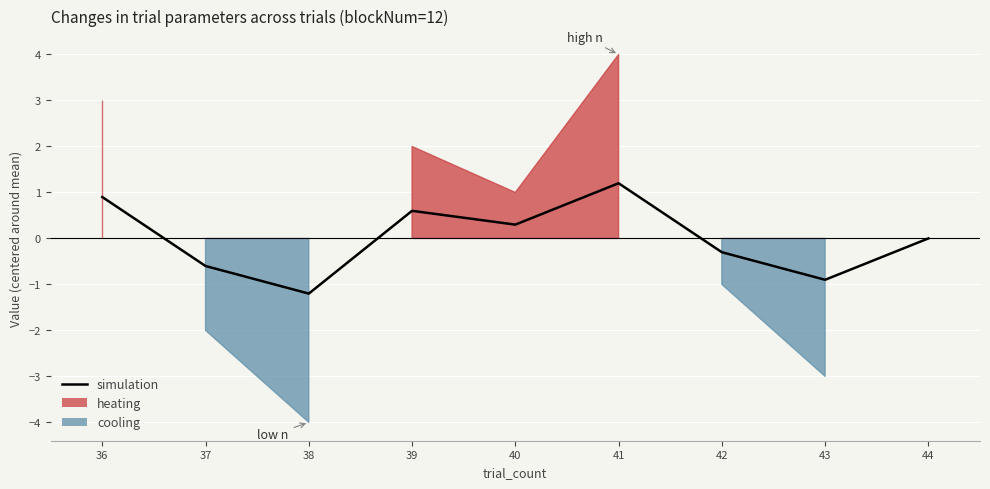

Where is the data nearest to the value 0?

44